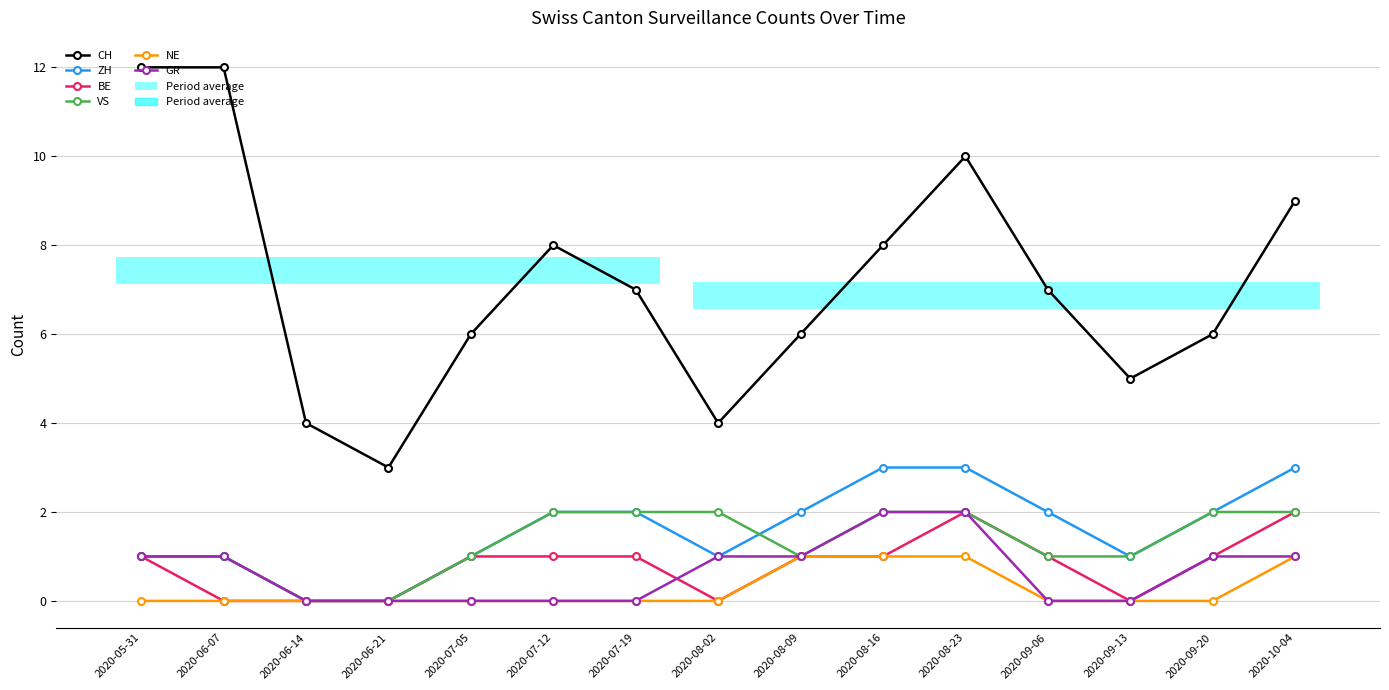

What is the total value across all series at 2020-07-05?

9